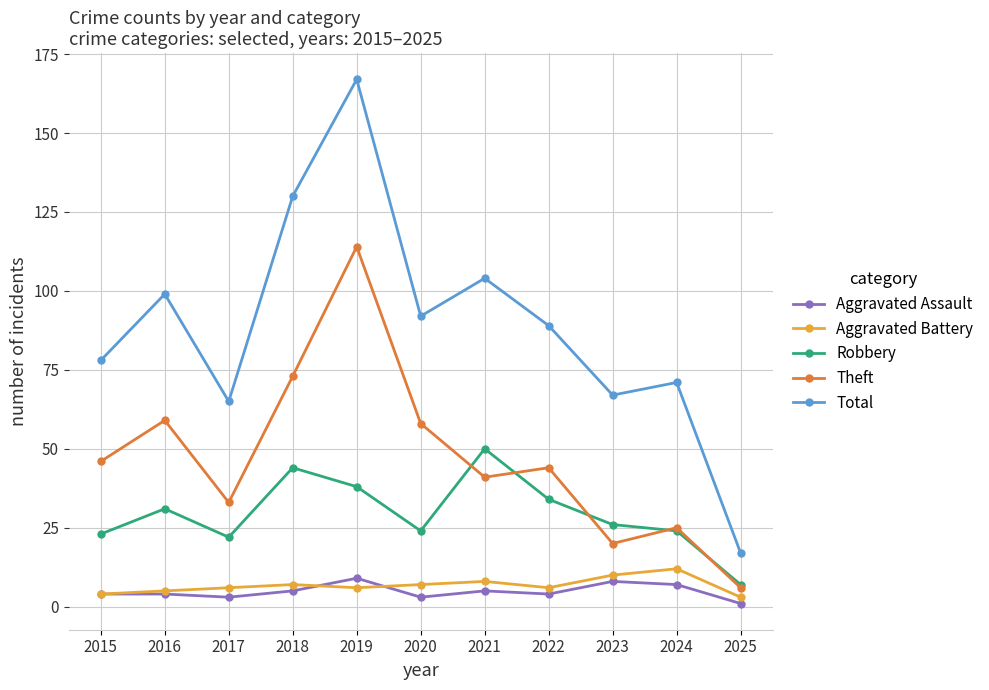

What are all the series names shown in the legend?

Aggravated Assault, Aggravated Battery, Robbery, Theft, Total